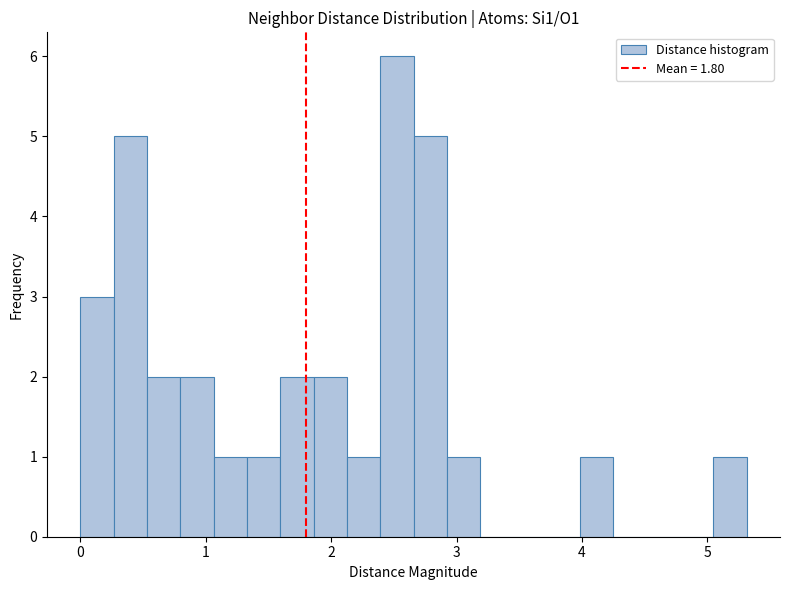

Around what value on the x-axis is the tallest bar? Give the approximate position of its centre, as read against the axis.

2.5